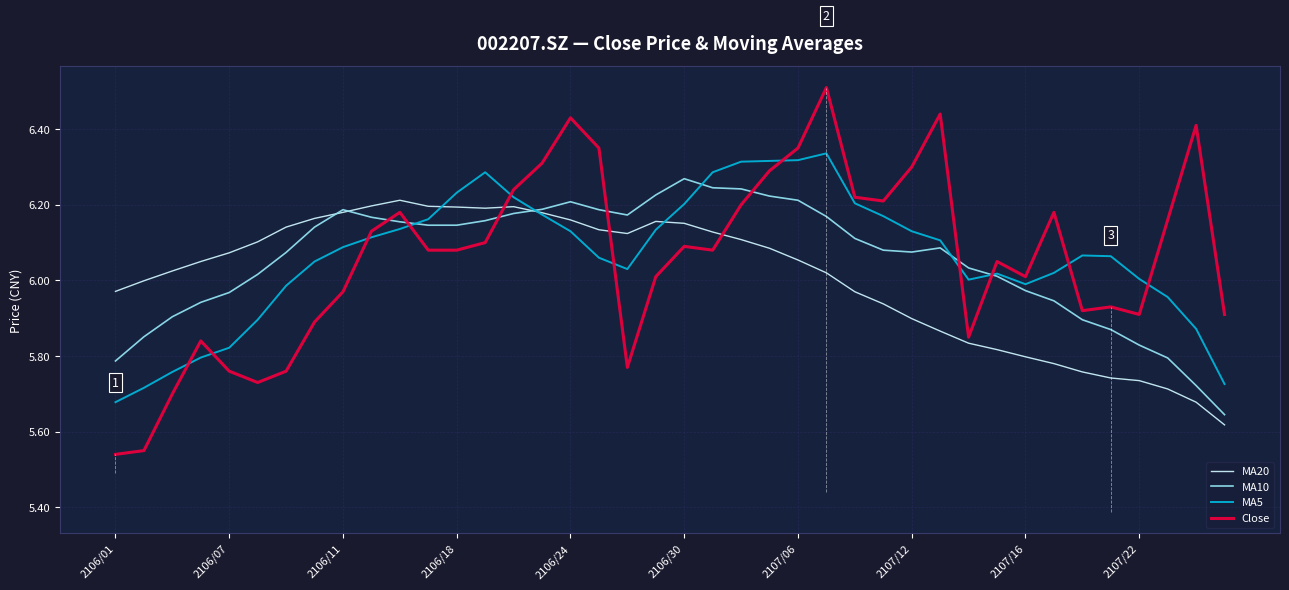

True or false: MA5 and Close intersect in this chart.

True